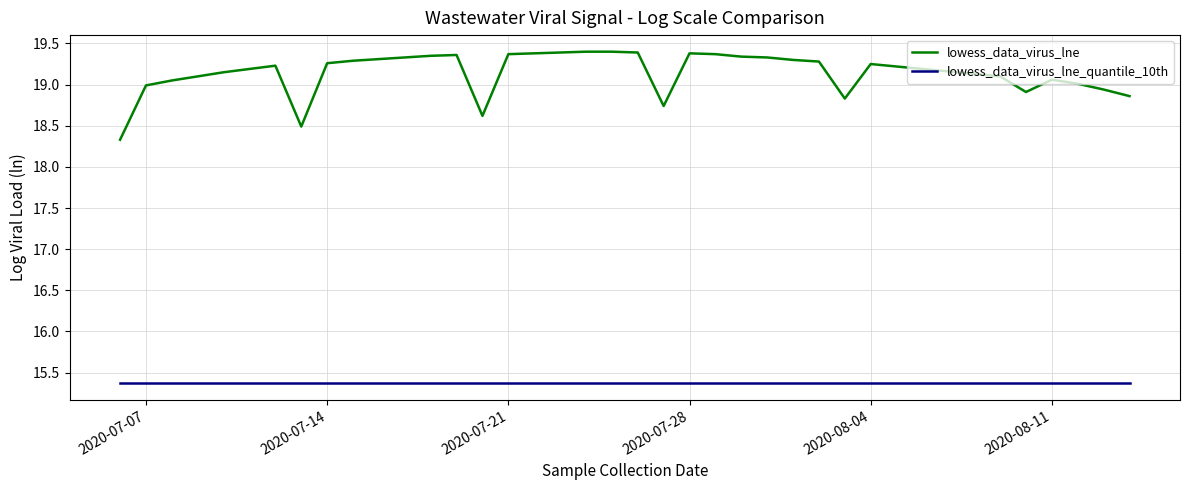

What is the minimum value shown in the chart?

15.4